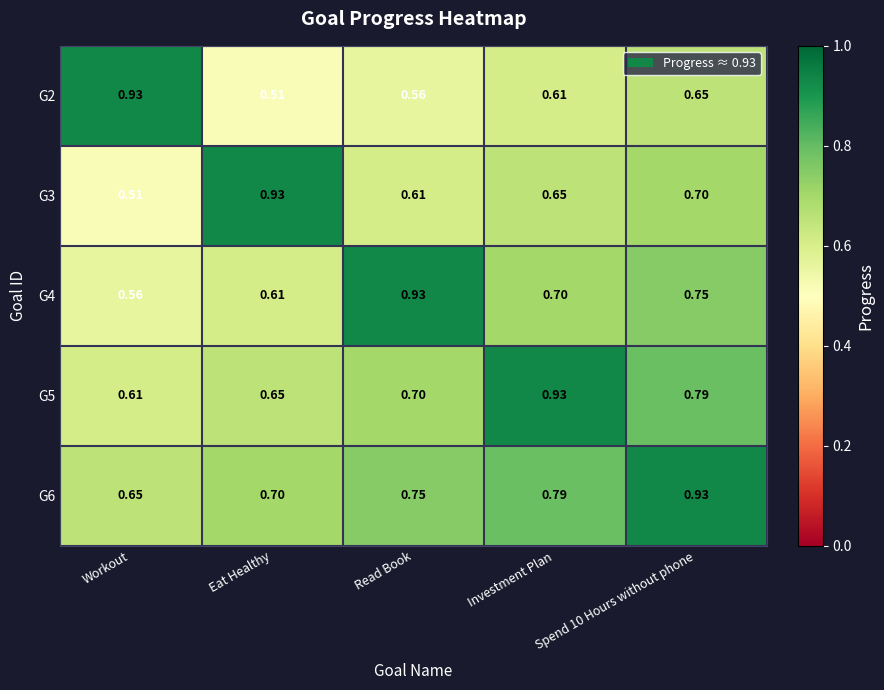

At which label does G5 reach its minimum?

Workout